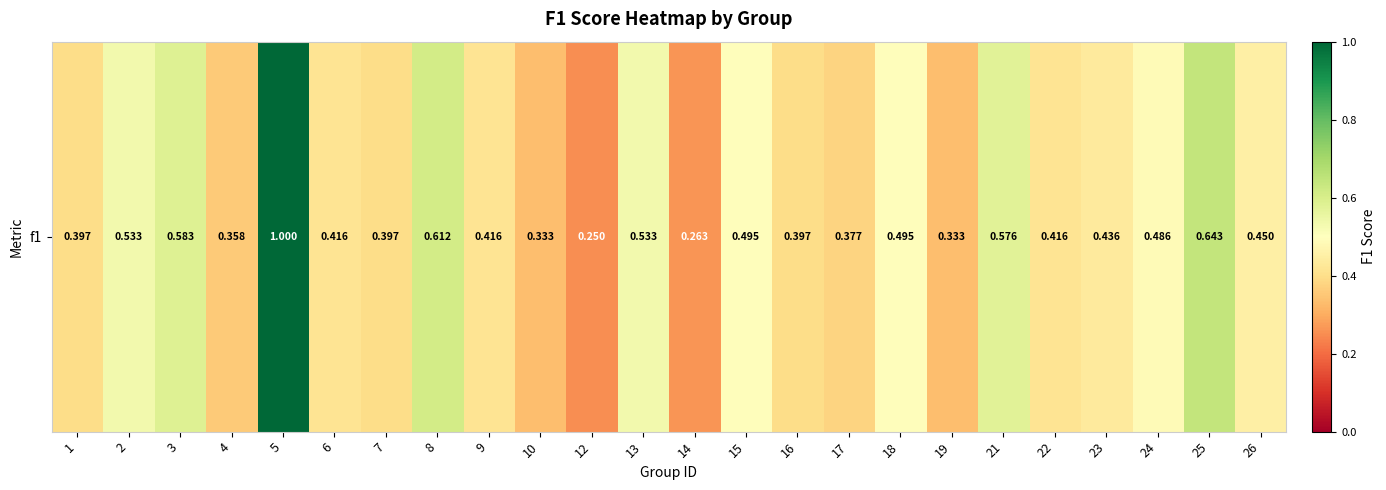

Rank the categories by value from highest to lowest.

5, 25, 8, 3, 21, 2, 13, 15, 18, 24, 26, 23, 6, 9, 22, 1, 7, 16, 17, 4, 10, 19, 14, 12